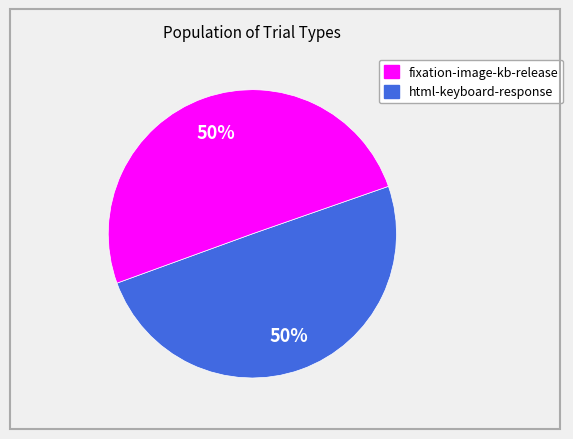

To the nearest percent, what is the average slice percentage?

50%